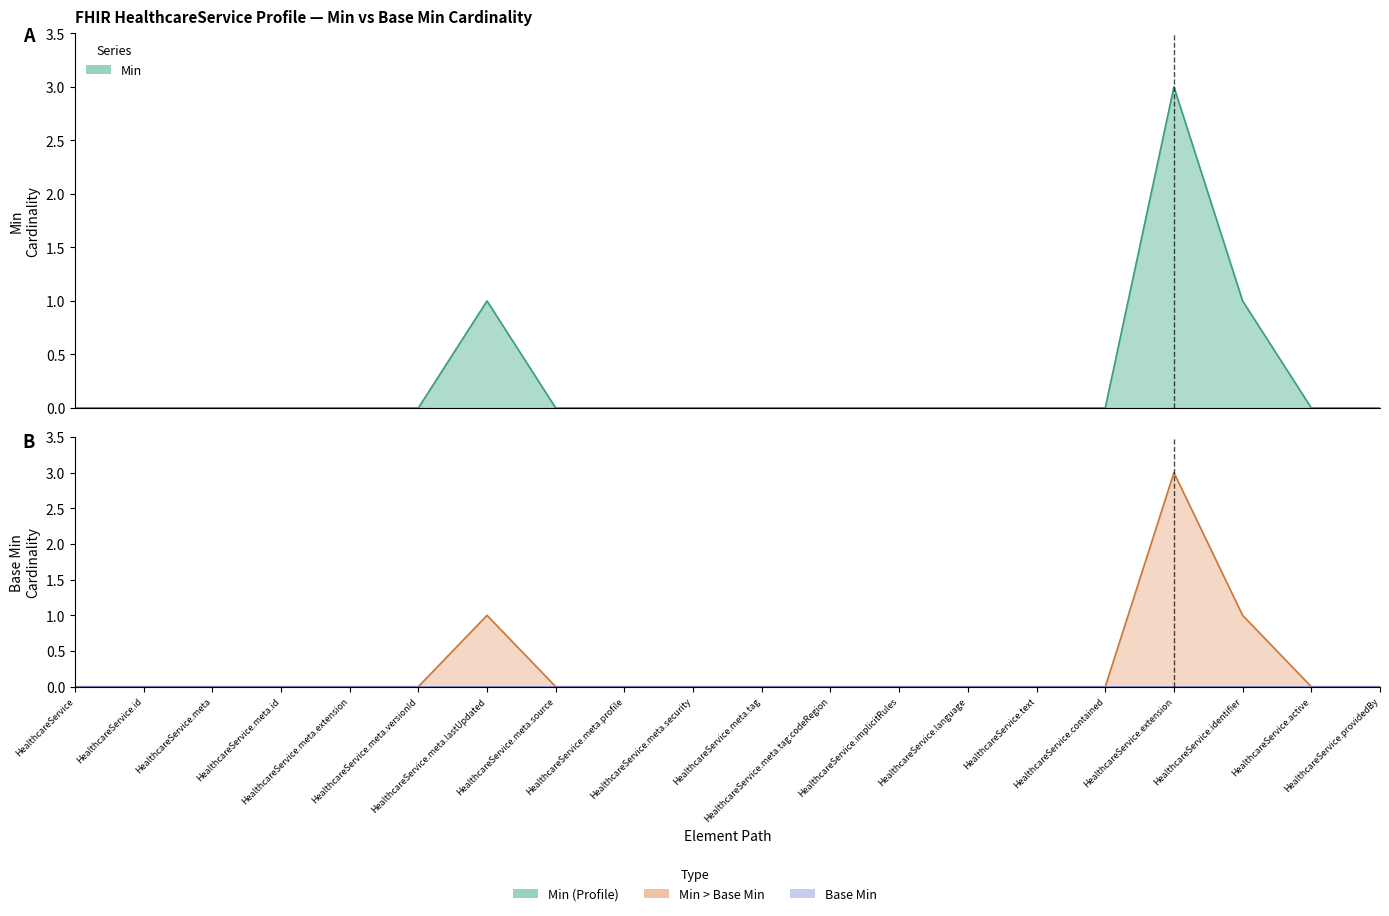

Is it true that the value at HealthcareService.language is 0?

True